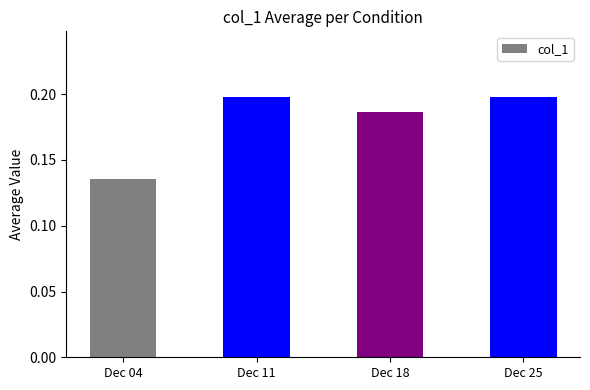

Which has a higher value, Dec 18 or Dec 25?

Dec 25